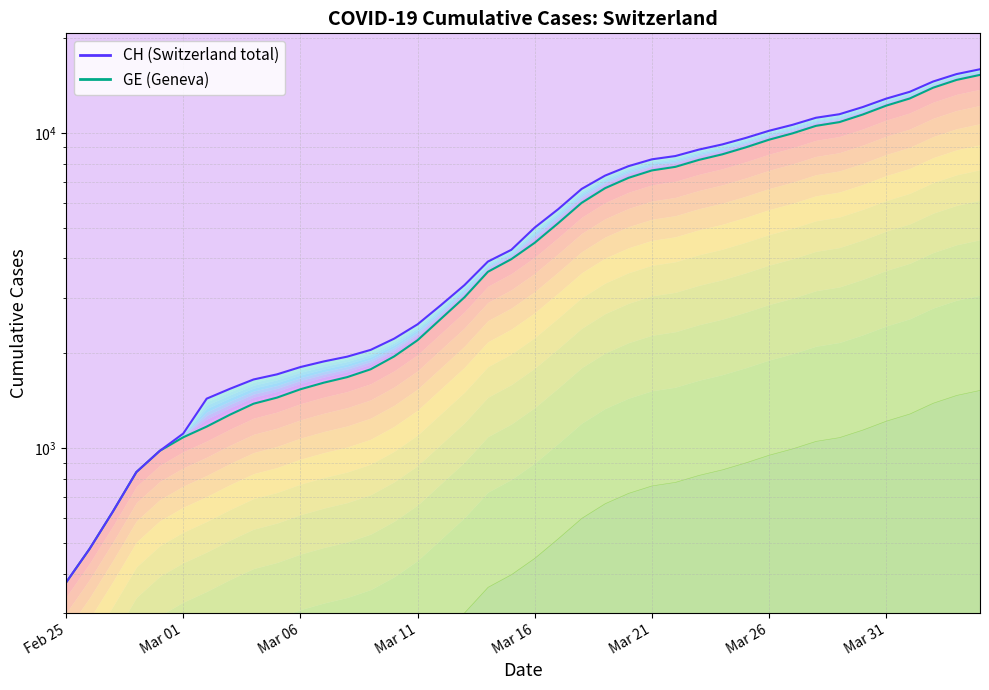

Does the chart display data point markers on the line(s)?

No